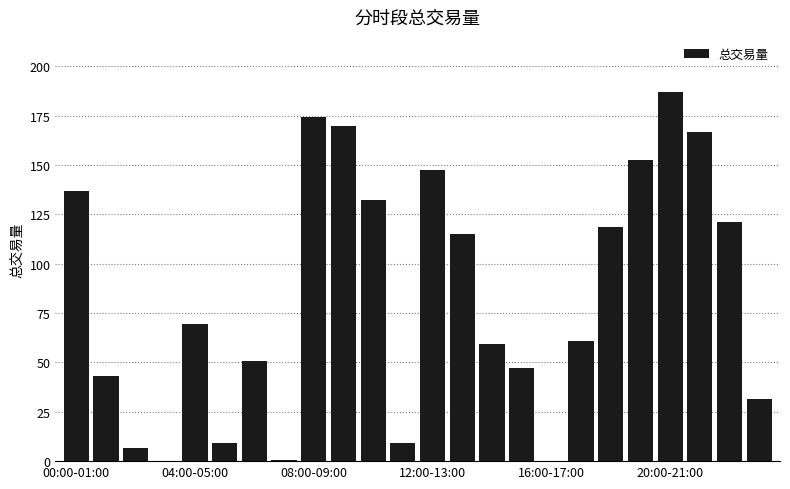

What is the sum of all values?

2009.2